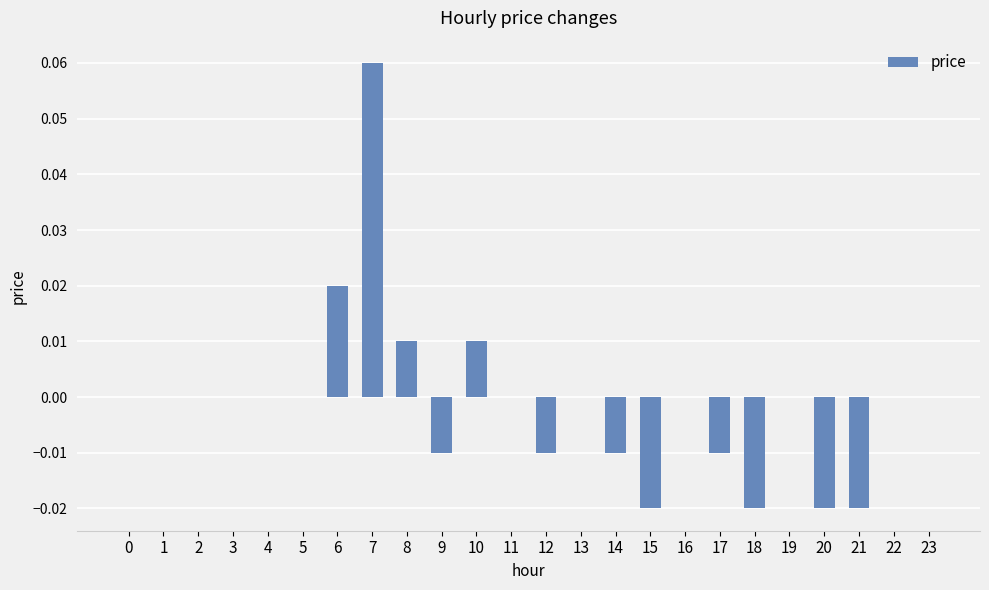

Is it true that the value at 12 is -0.0?

True